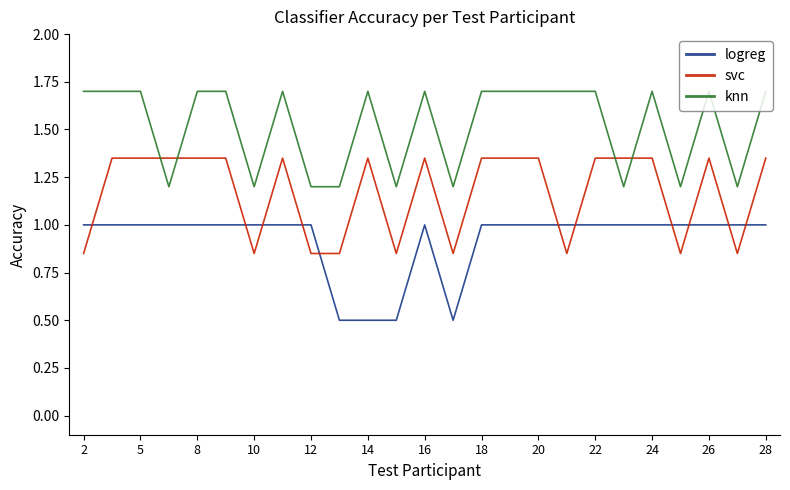

List the series in order of their overall mean, highest first.

knn, svc, logreg